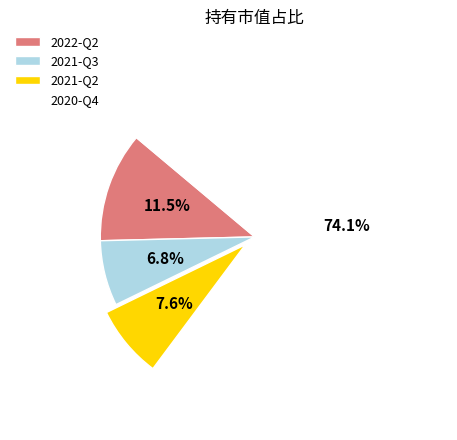

Combined, what portion of the pie is 2020-Q4 and 2021-Q2?

81.7%